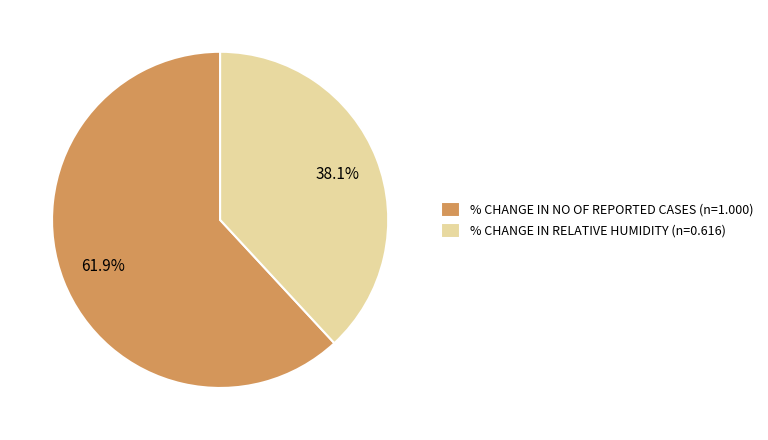

To the nearest percent, what is the difference between the largest and smallest slice percentages?

24%